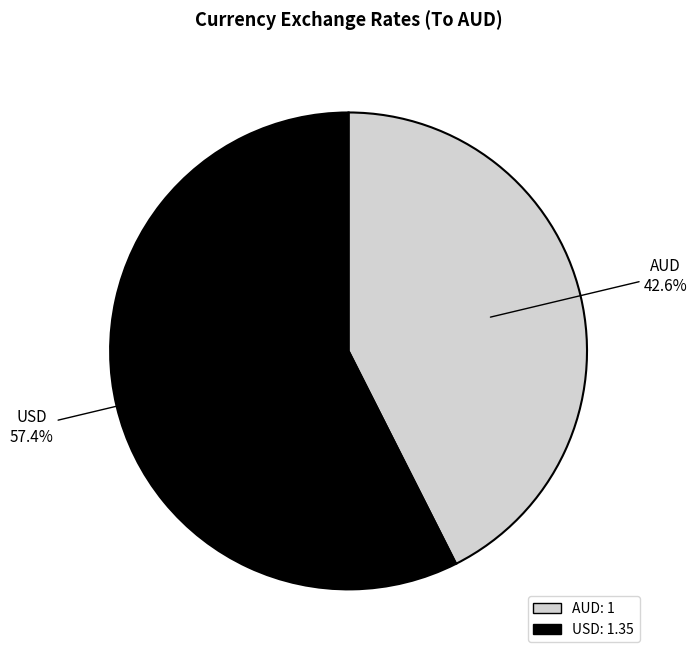

What percentage is the USD slice, to the nearest percent?

57%